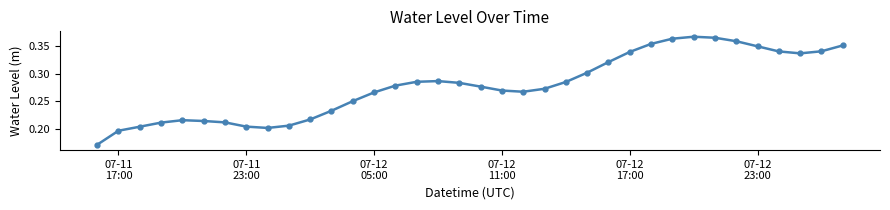

Count the values in the range 0 to 1.

36